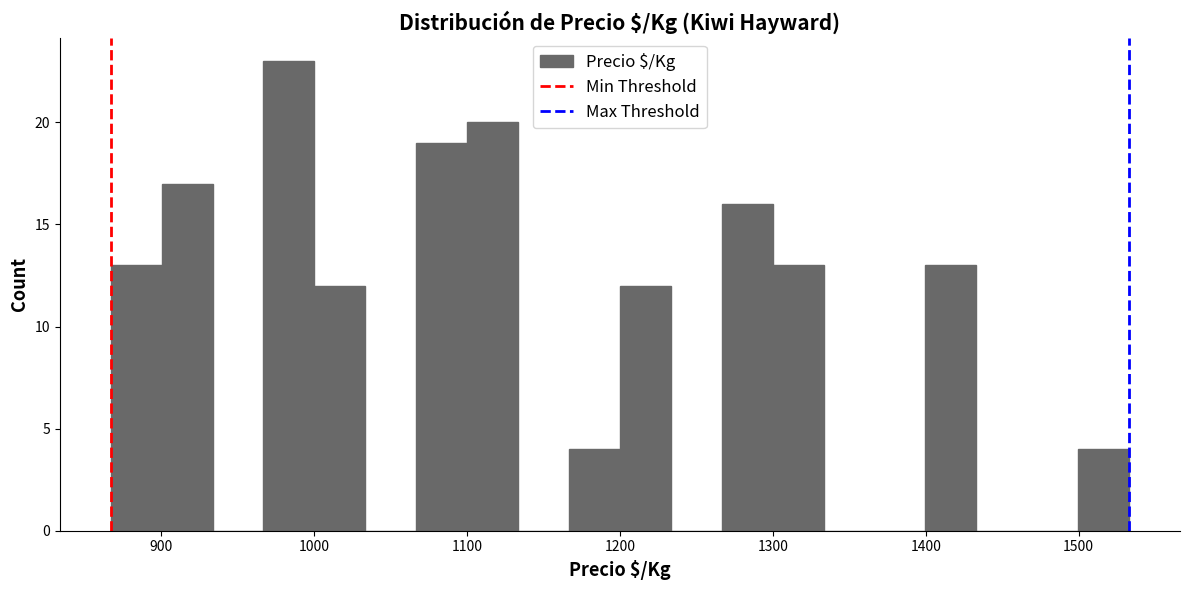

Read against the x-axis, roughly where is the centre of the tallest bar?

980